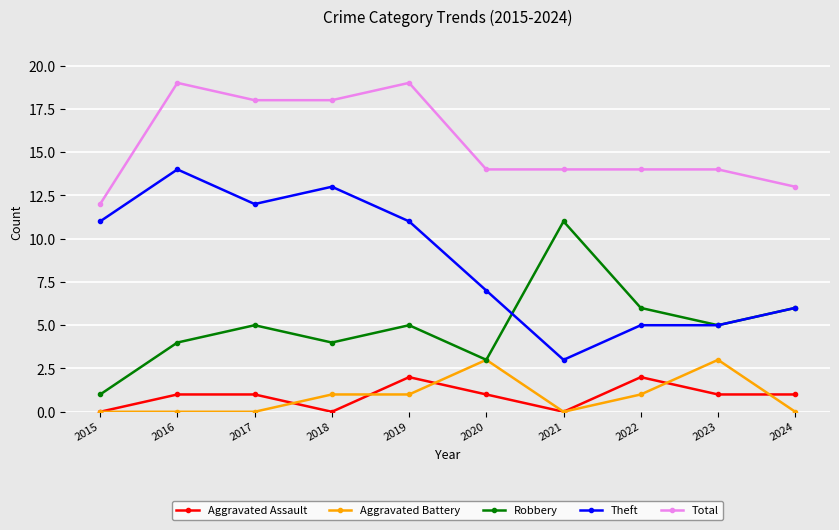

True or false: Total has a value of 19 at 2024.

False